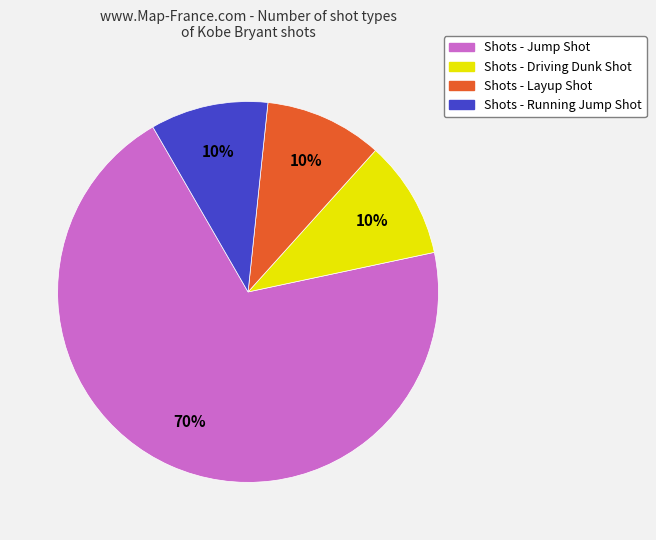

What is the largest slice in the pie chart?

Shots - Jump Shot